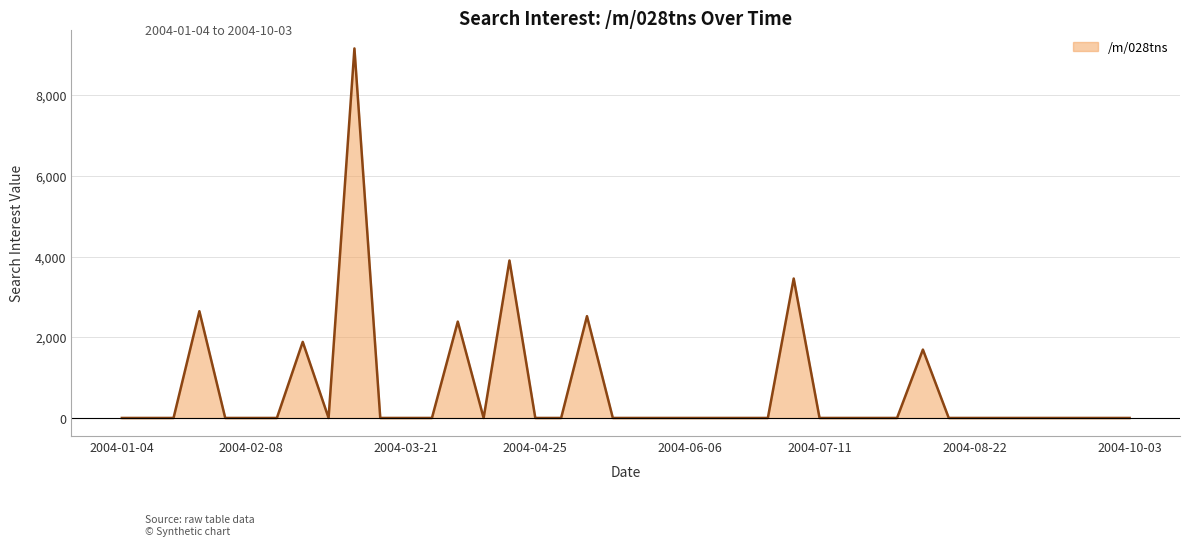

What is the maximum value shown in the chart?

9157.5